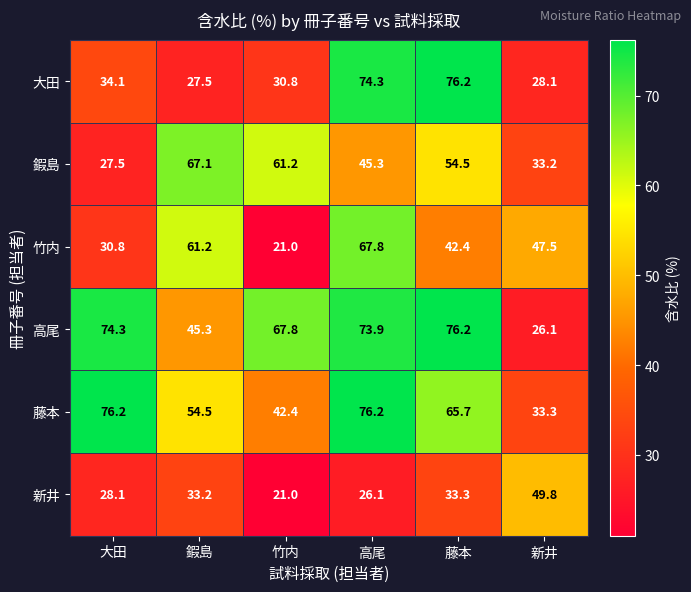

What is the smallest value displayed?

21.0